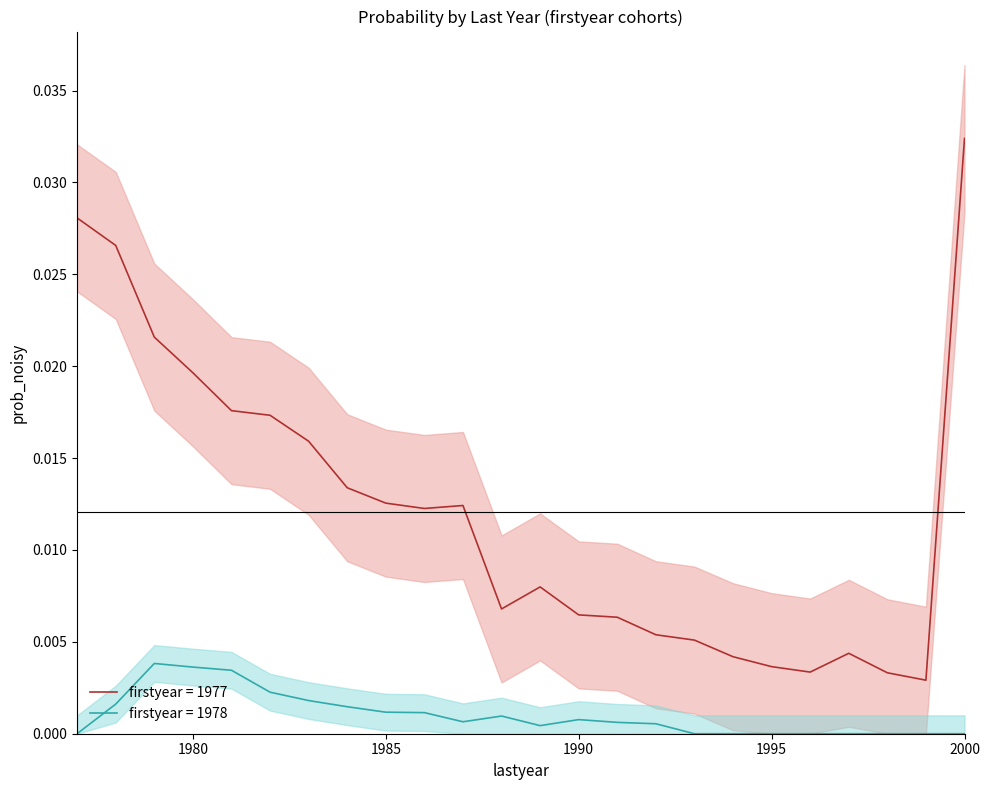

Which has a higher value, 1983 or 1985?

1983